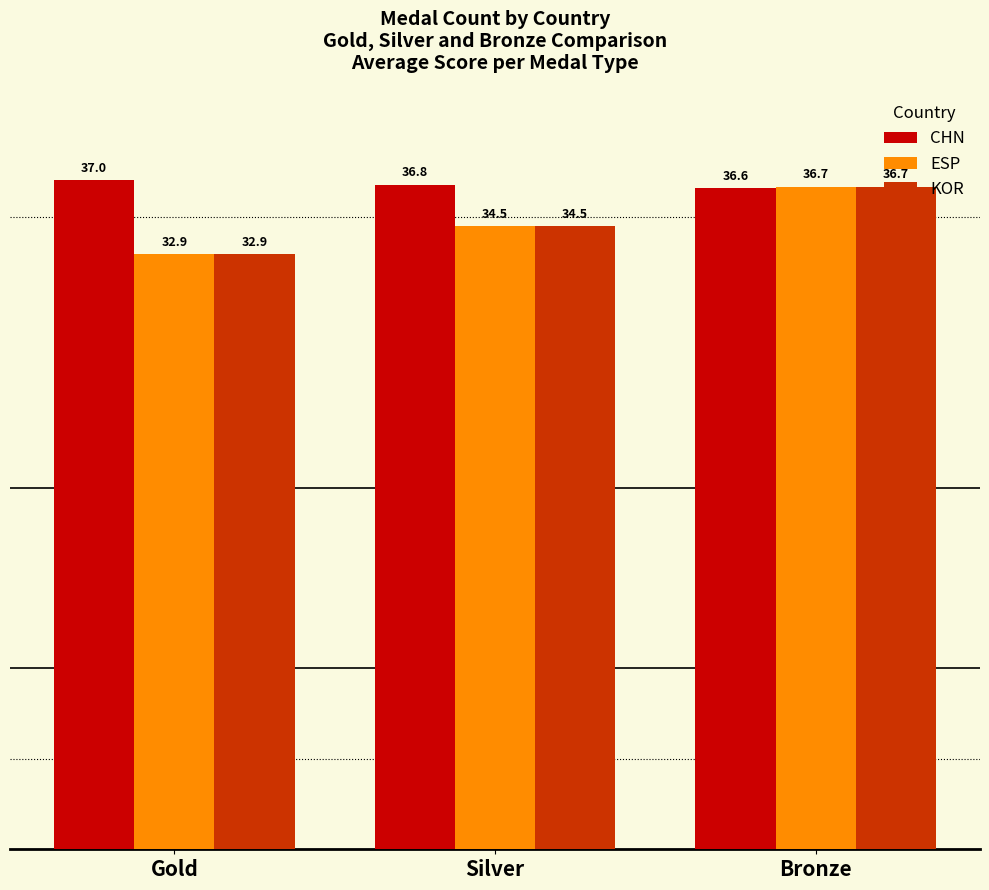

Are the bars horizontal?

No